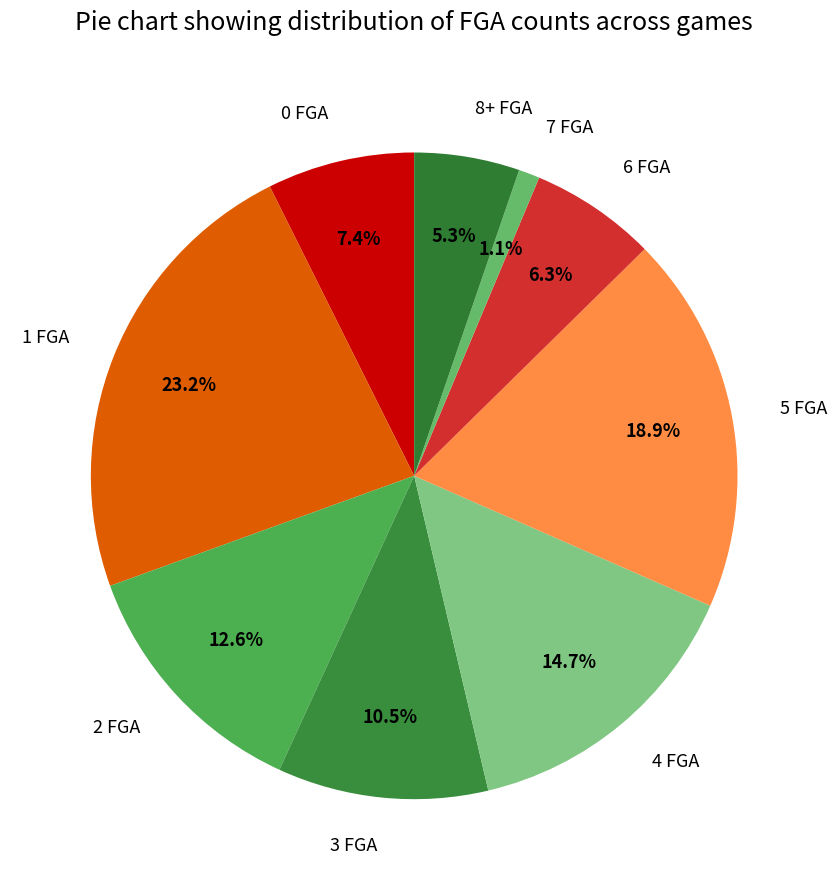

Rank the categories by value from lowest to highest.

7 FGA, 8+ FGA, 6 FGA, 0 FGA, 3 FGA, 2 FGA, 4 FGA, 5 FGA, 1 FGA